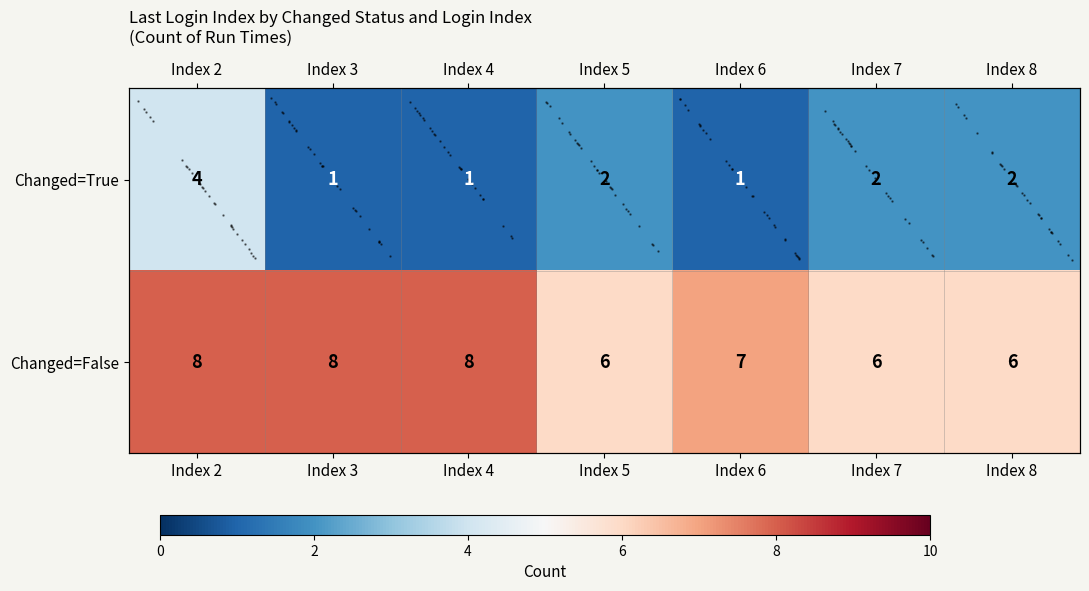

At how many categories does at least one series exceed 4?

7